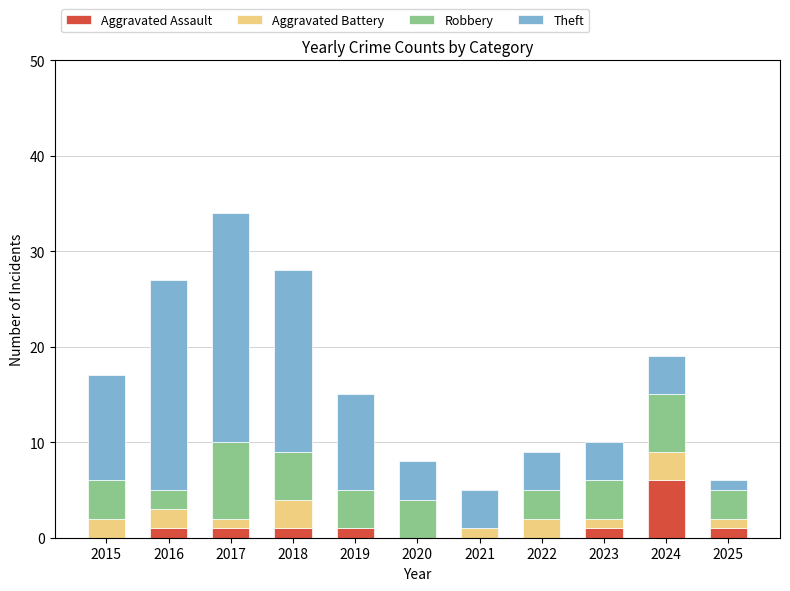

What is the total value across all series at 2022?

9